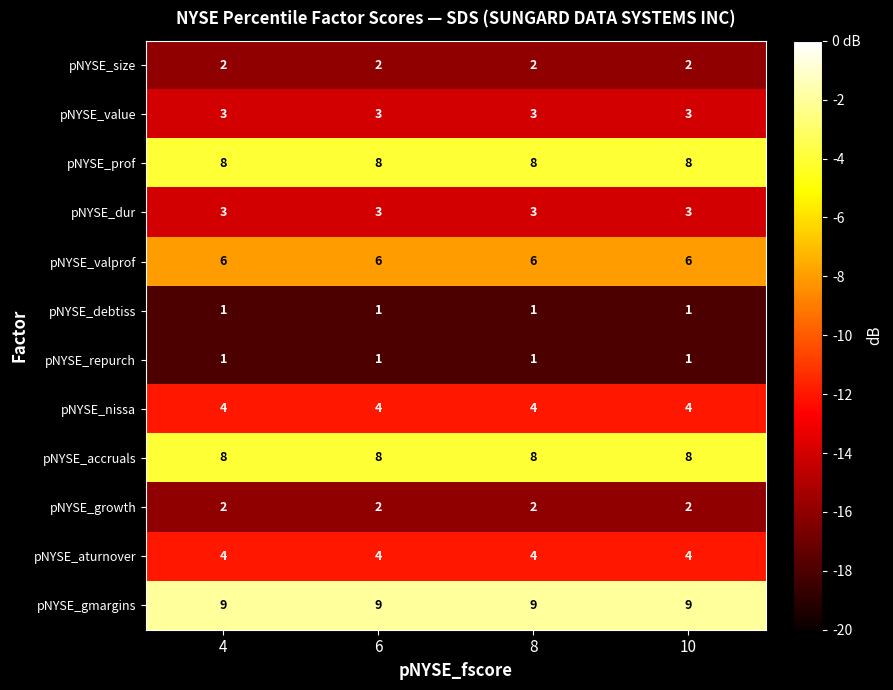

What is the minimum value for pNYSE_gmargins?

9